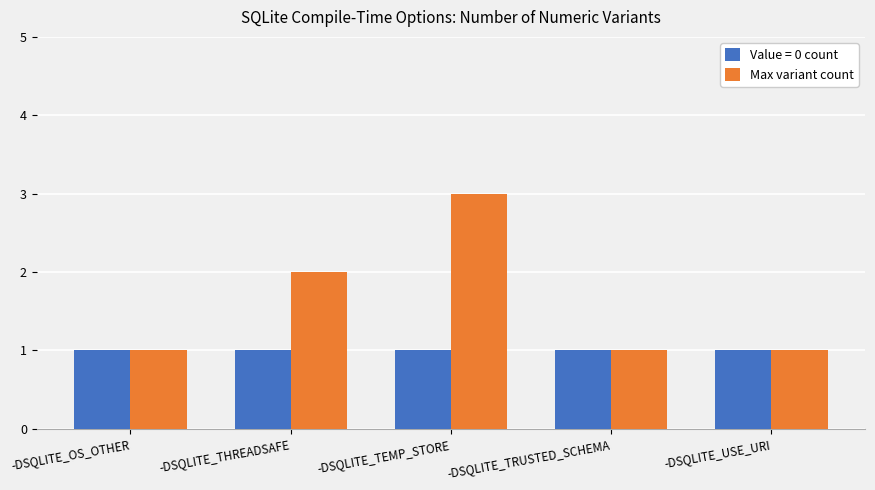

What is the sum of all Max variant count values?

8